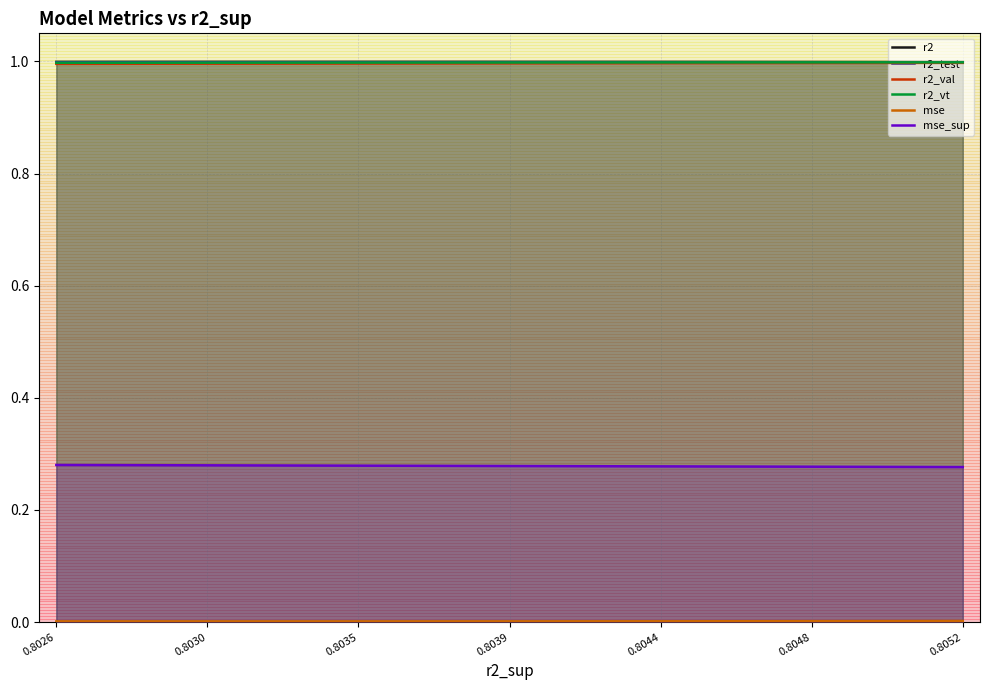

Does the chart display data point markers on the line(s)?

No